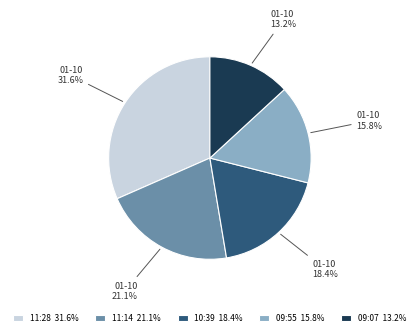

Does 10:39 18.4% represent more than half of the total?

No